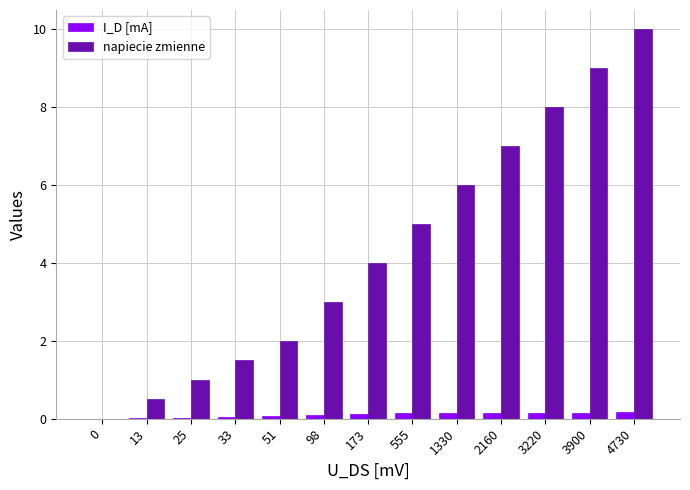

Does the chart contain stacked bars?

No